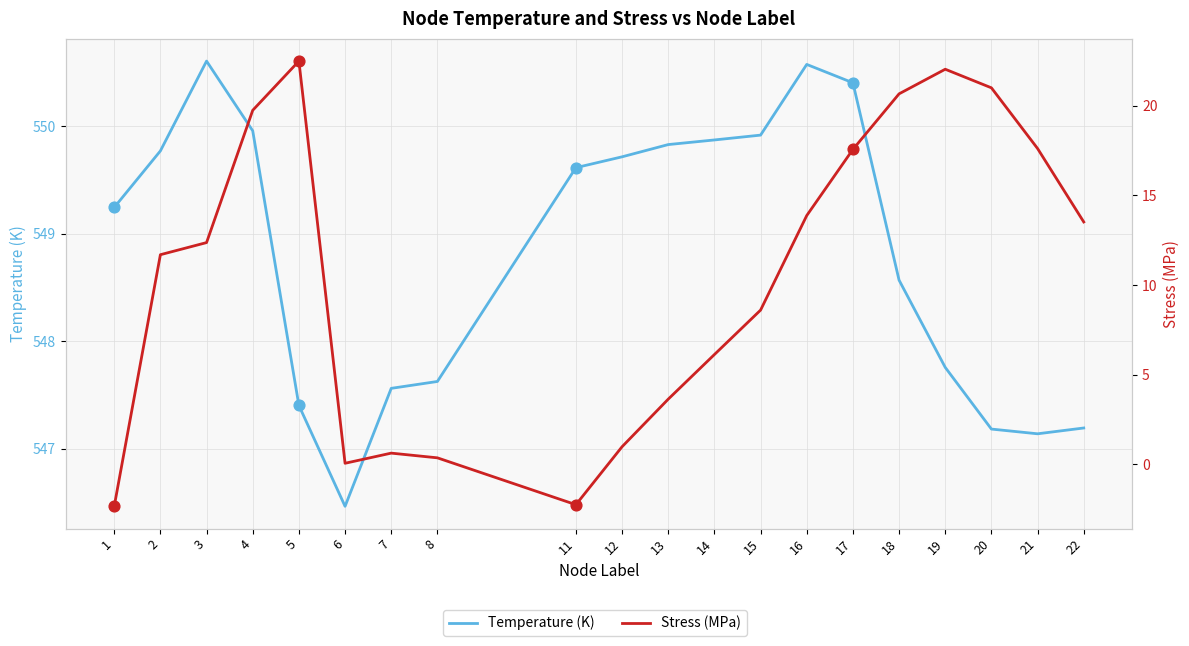

Which series has the largest total across all categories?

Temperature (K)